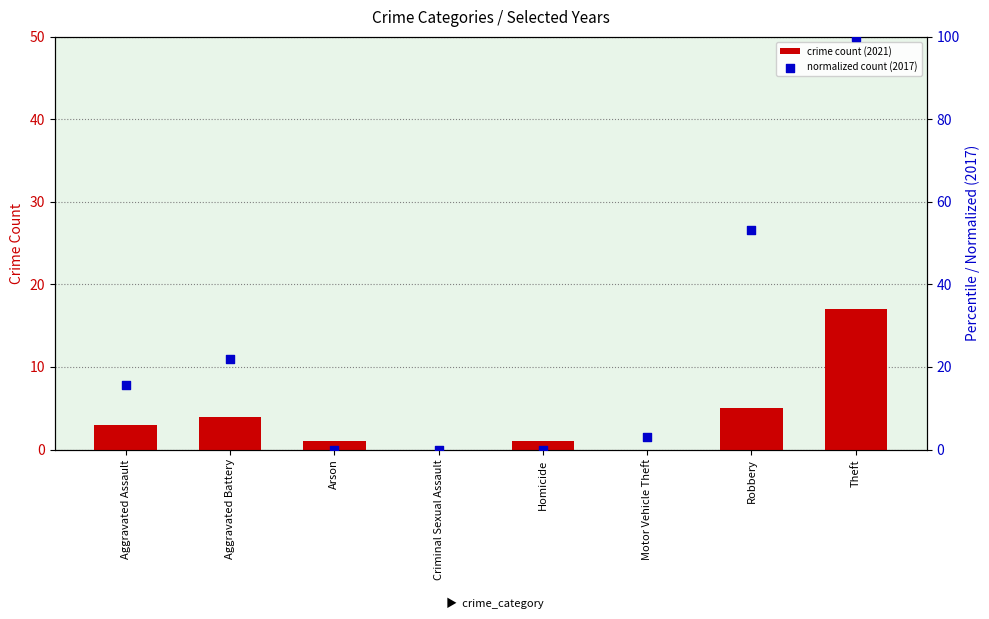

Which series contains the lowest Y value?

crime count (2021)